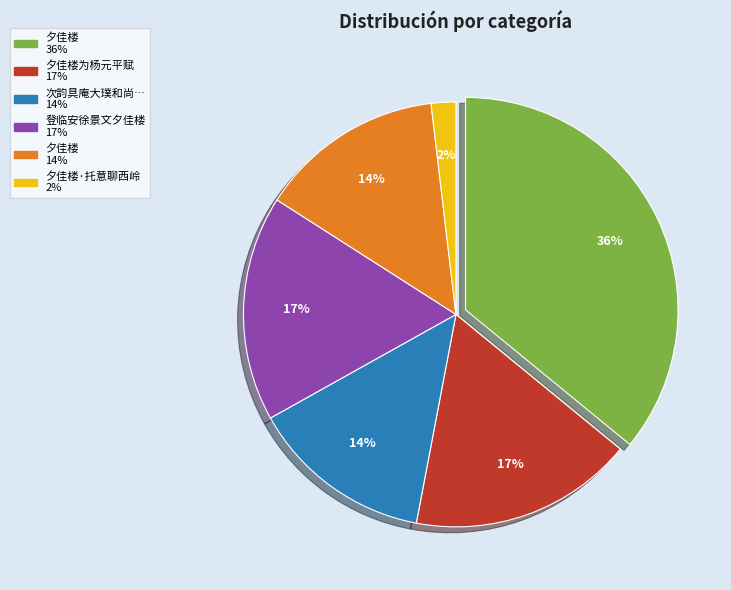

What portion of the pie excludes 次韵具庵大璞和尚奉旨还杭之南天竺夕佳楼?

86.1%